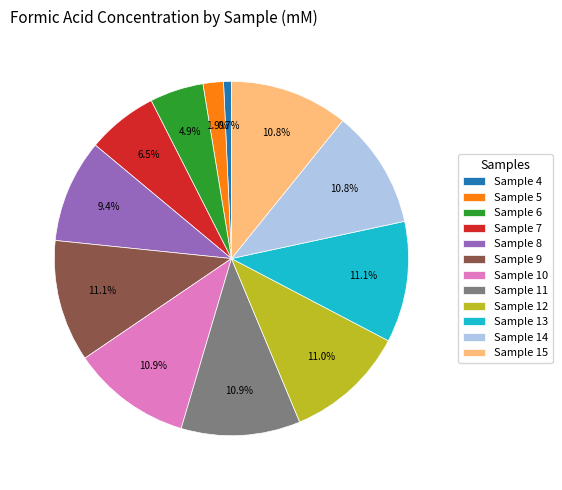

What percentage is the Sample 10 slice, to the nearest percent?

11%